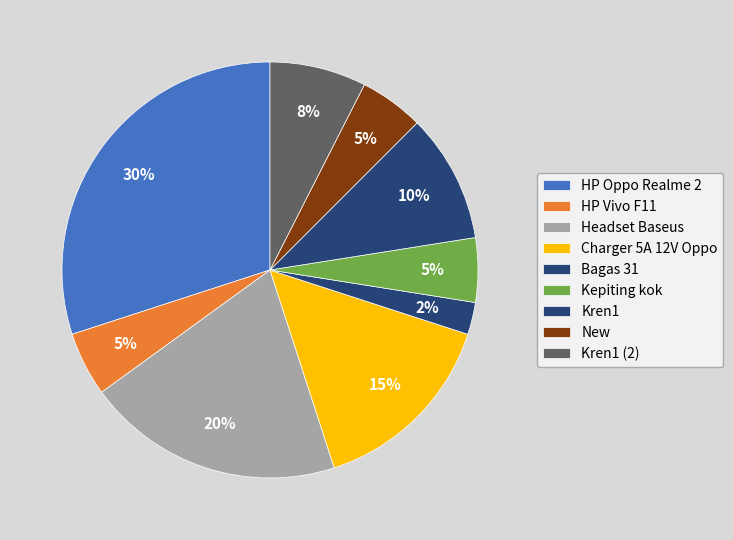

To the nearest percent, what portion does HP Oppo Realme 2 represent?

30%